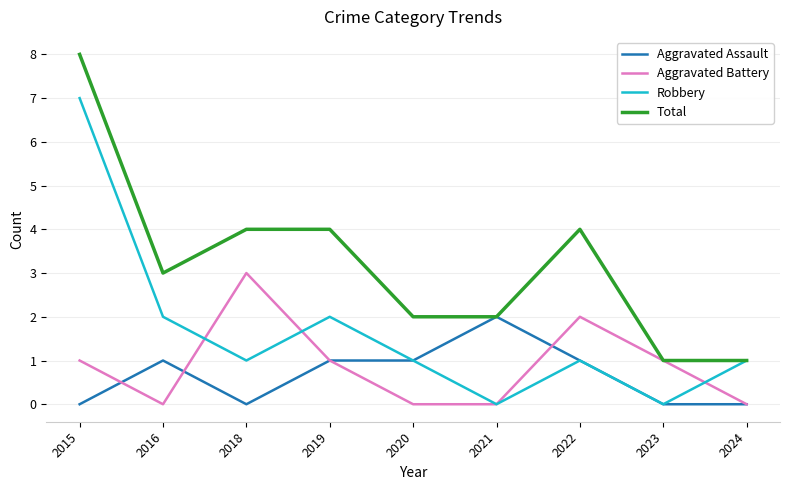

What is the difference between the Aggravated Assault values at 2021 and 2023?

2